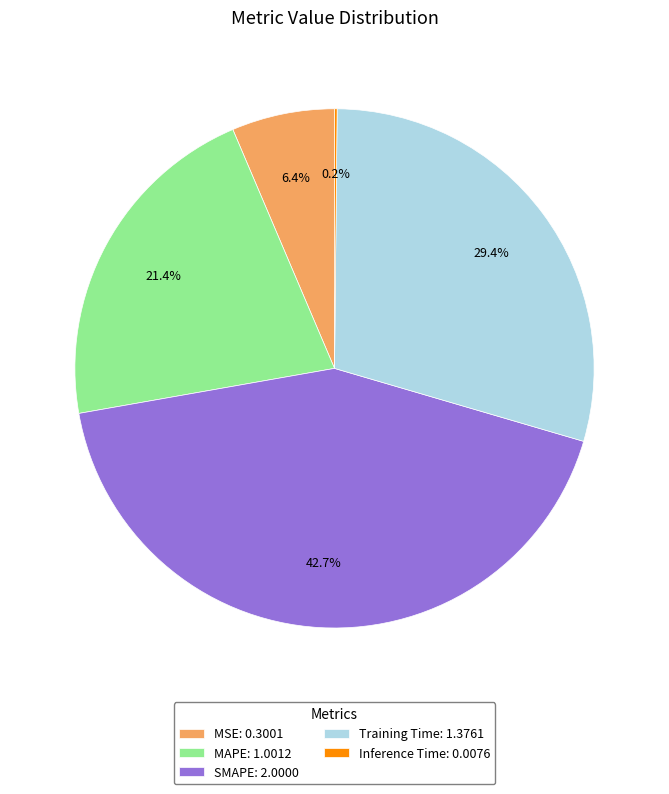

Is the sum of Training Time and MAPE greater than half?

Yes